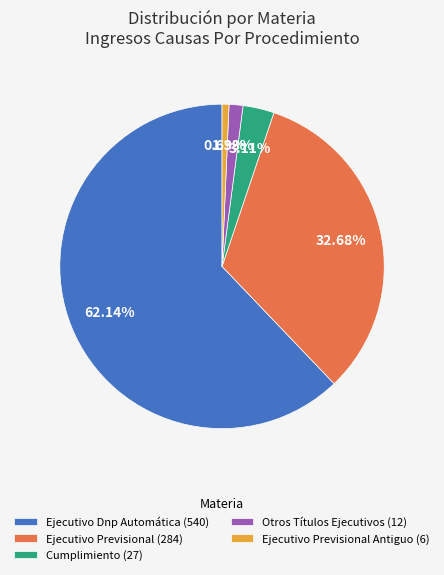

Does any single category account for the majority?

Yes